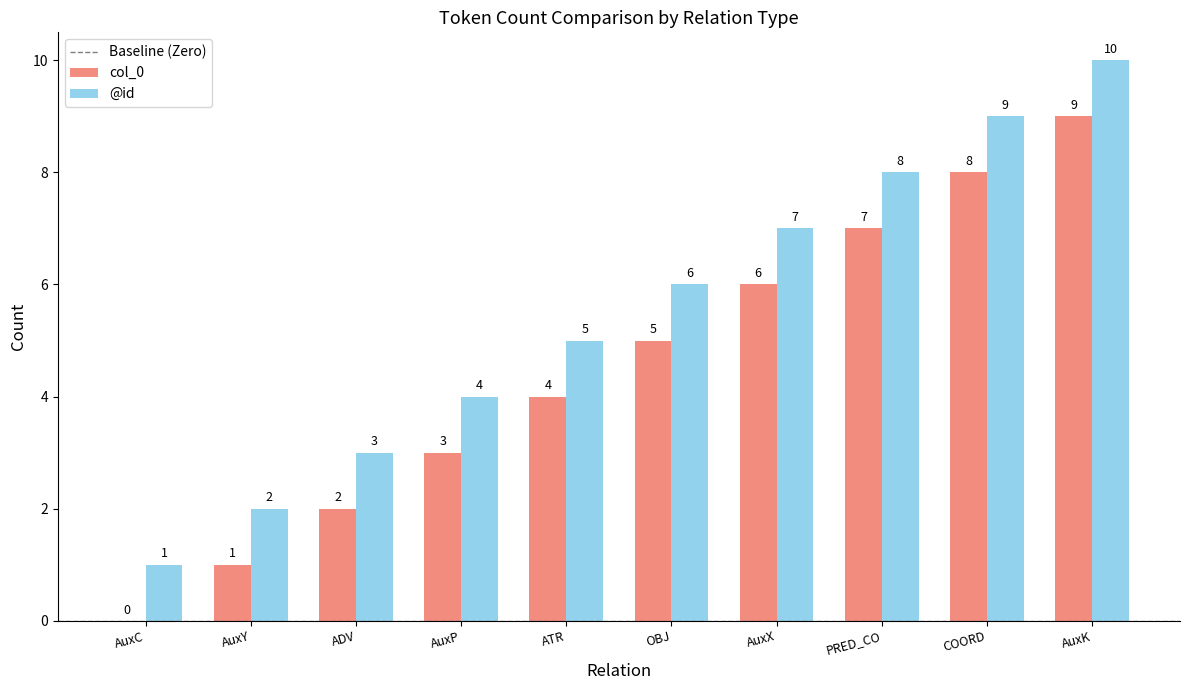

What is the sum of the col_0 values at PRED_CO and ATR?

11